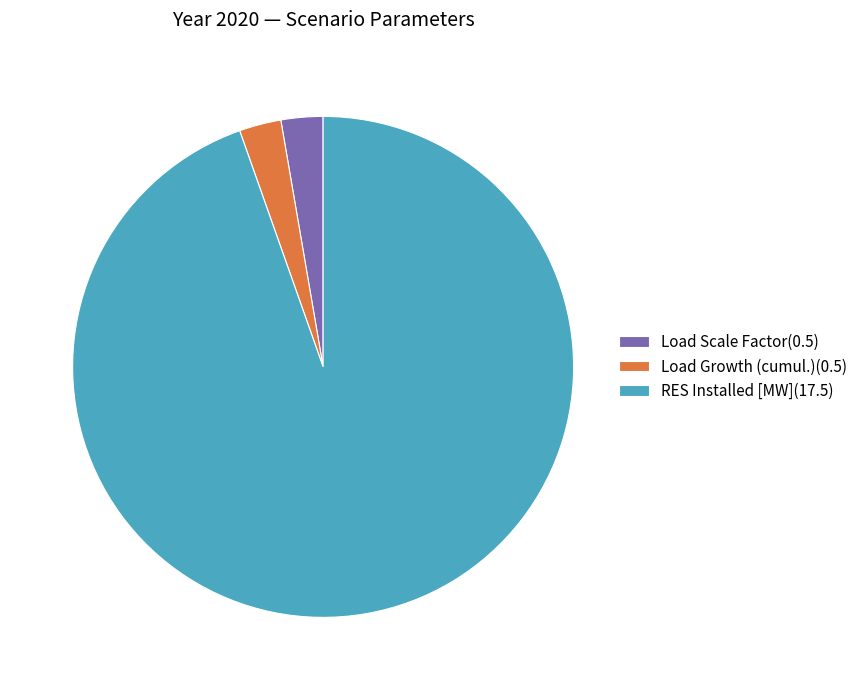

Is the sum of RES Installed [MW](17.5) and Load Scale Factor(0.5) greater than half?

Yes